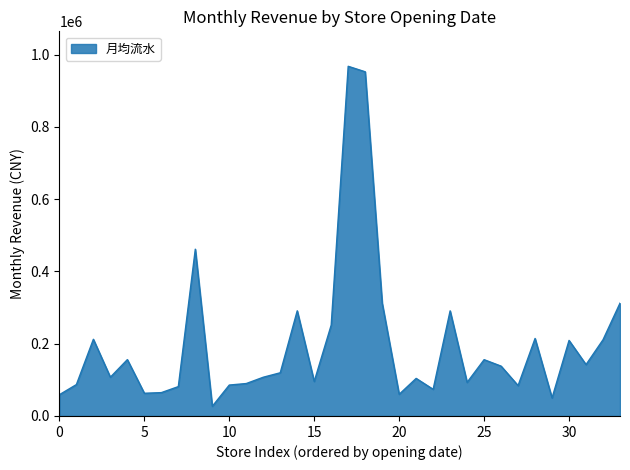

What is the minimum value shown in the chart?

26780.6